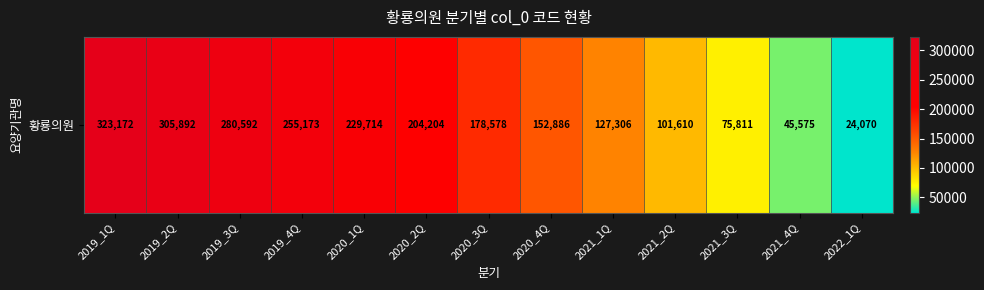

Where does the data first go above 178578?

2019_1Q